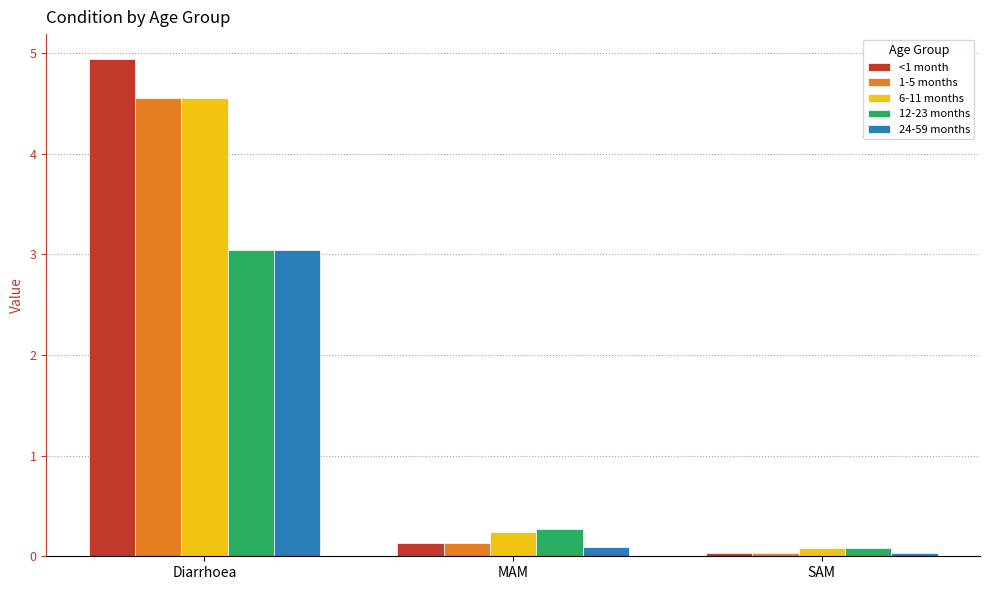

What is the lowest value of the 12-23 months series?

0.1